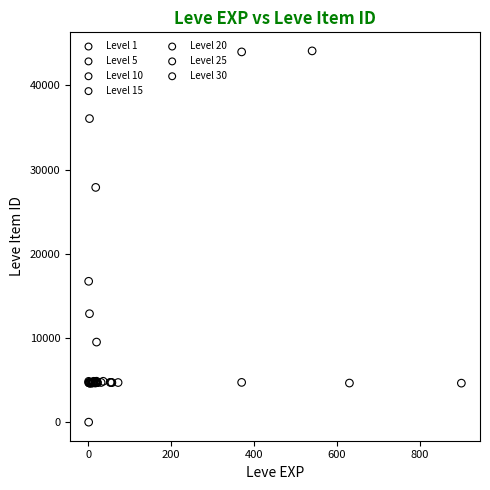

Which series contains the highest Y value?

Level 1